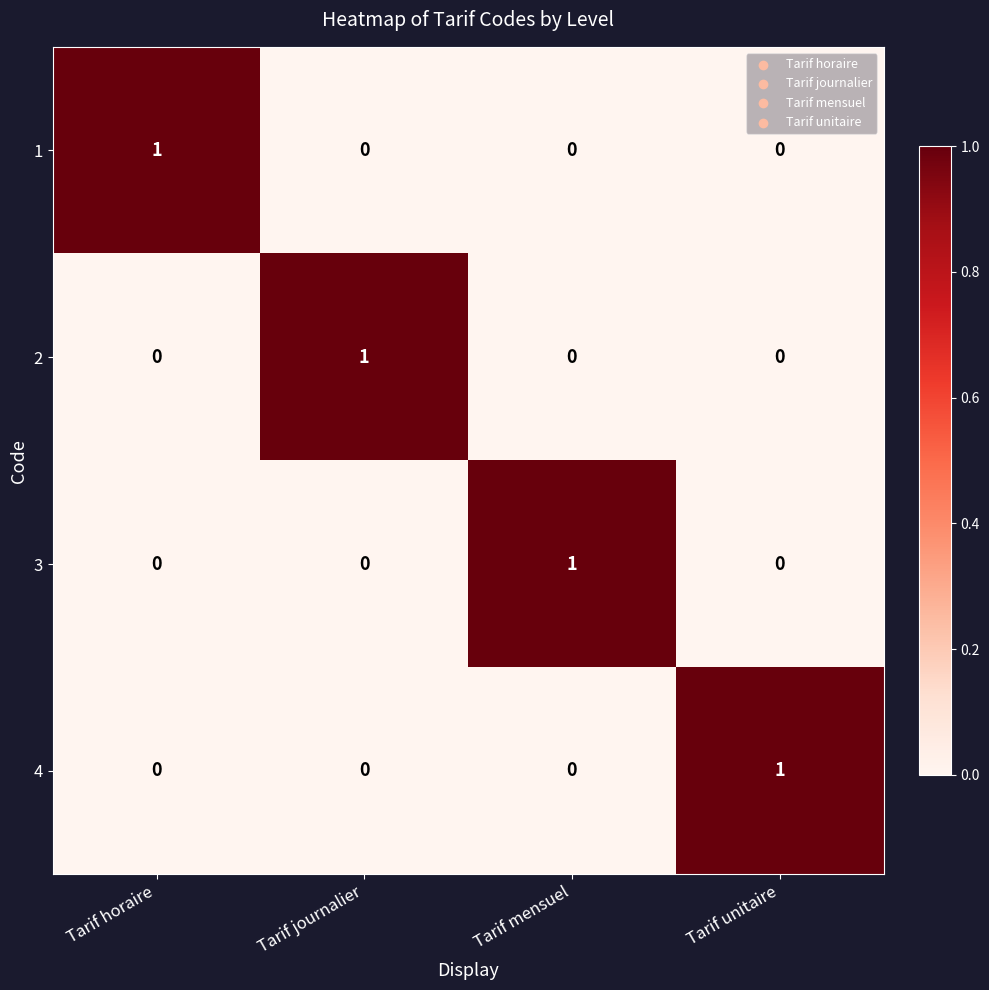

The 2 series shows 0 at Tarif unitaire. True or false?

True